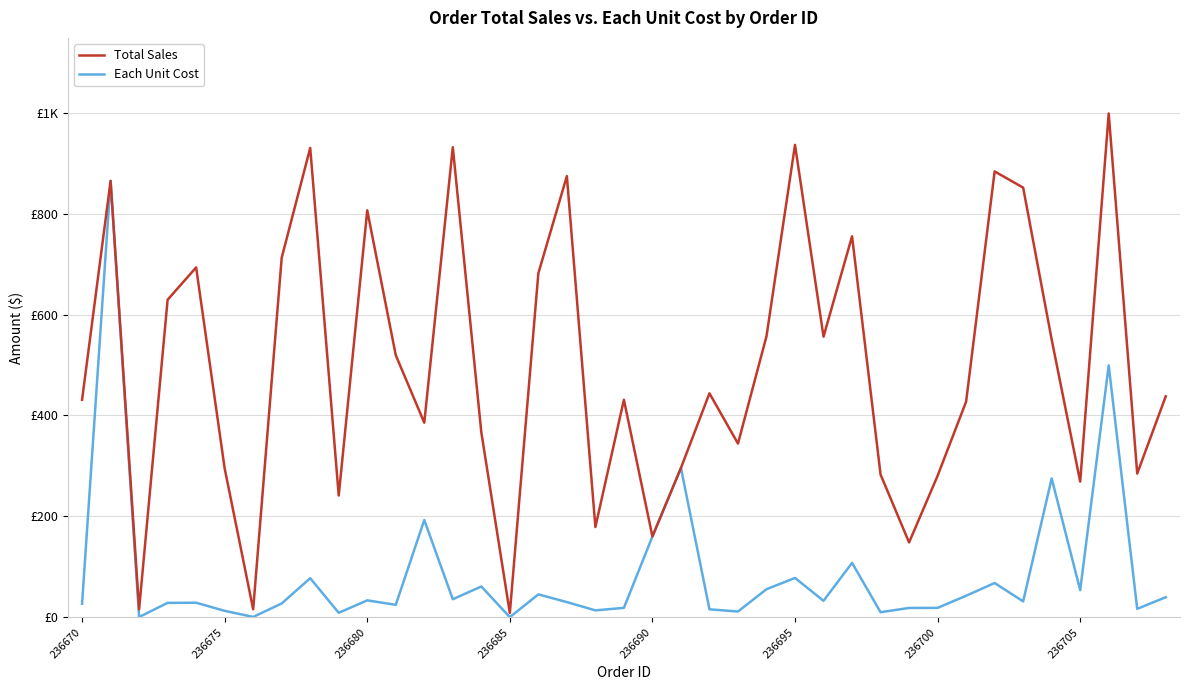

What are all the series names shown in the legend?

Total Sales, Each Unit Cost